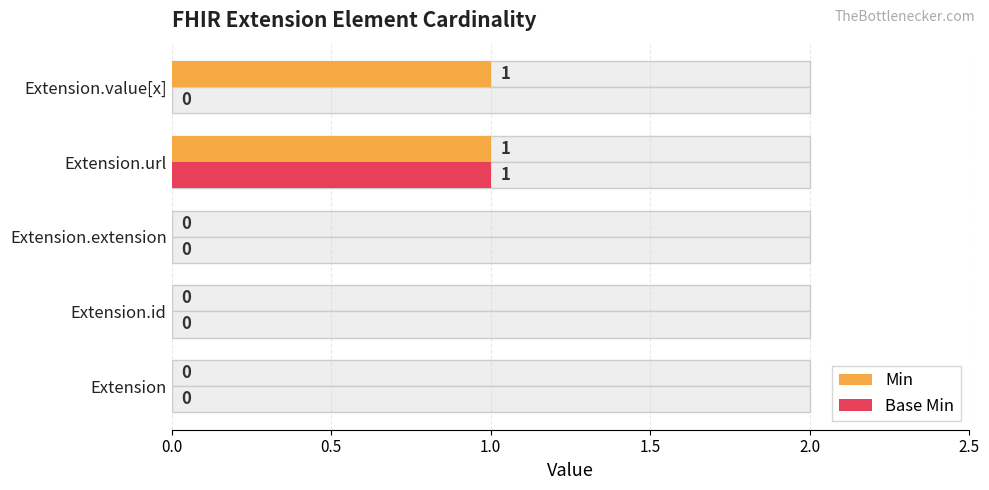

How many bars are there in total?

10